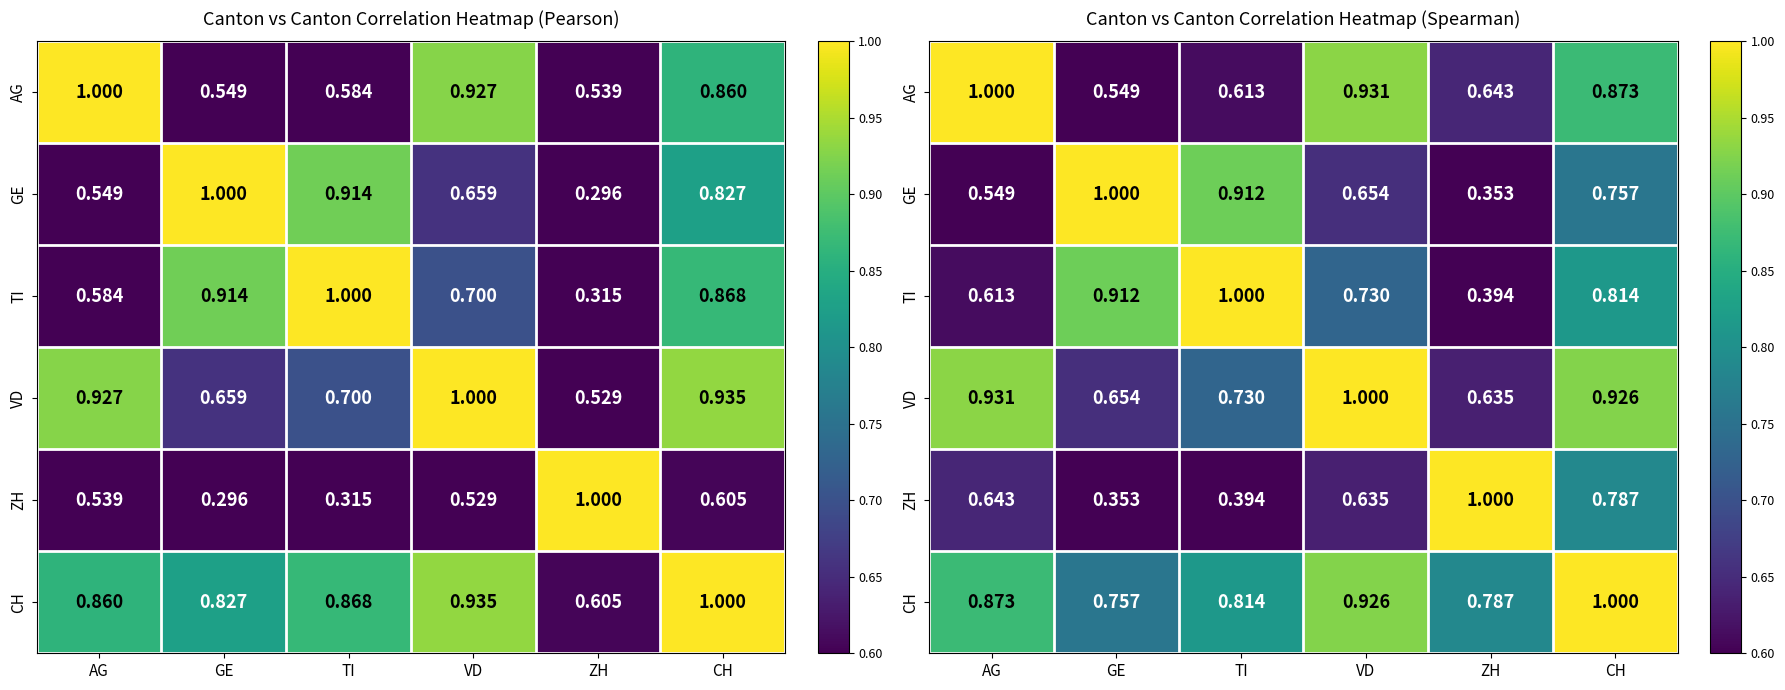

List the labels in order of TI value, smallest first.

ZH, AG, VD, CH, GE, TI